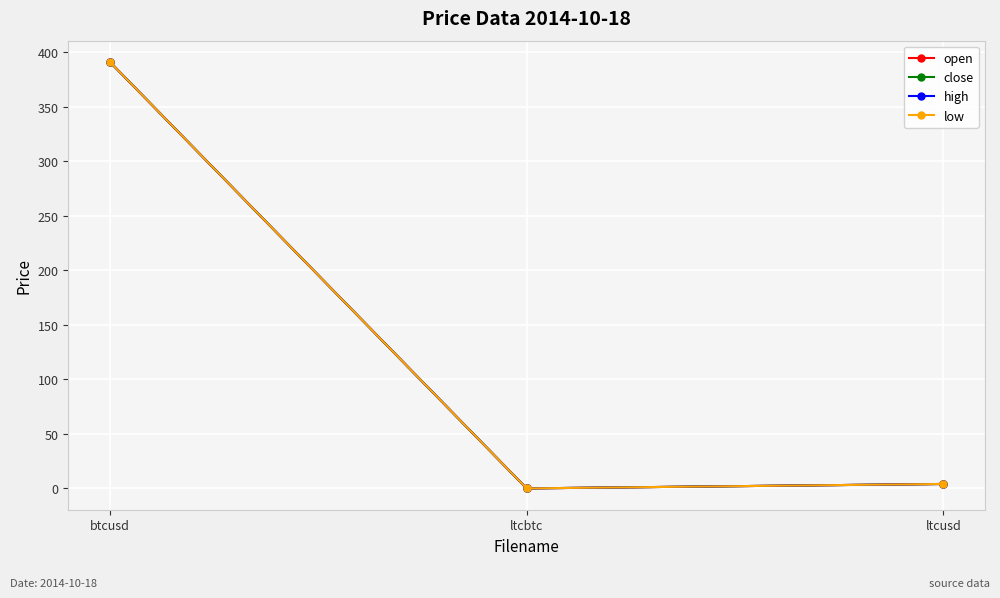

At how many categories does at least one series exceed 103?

1